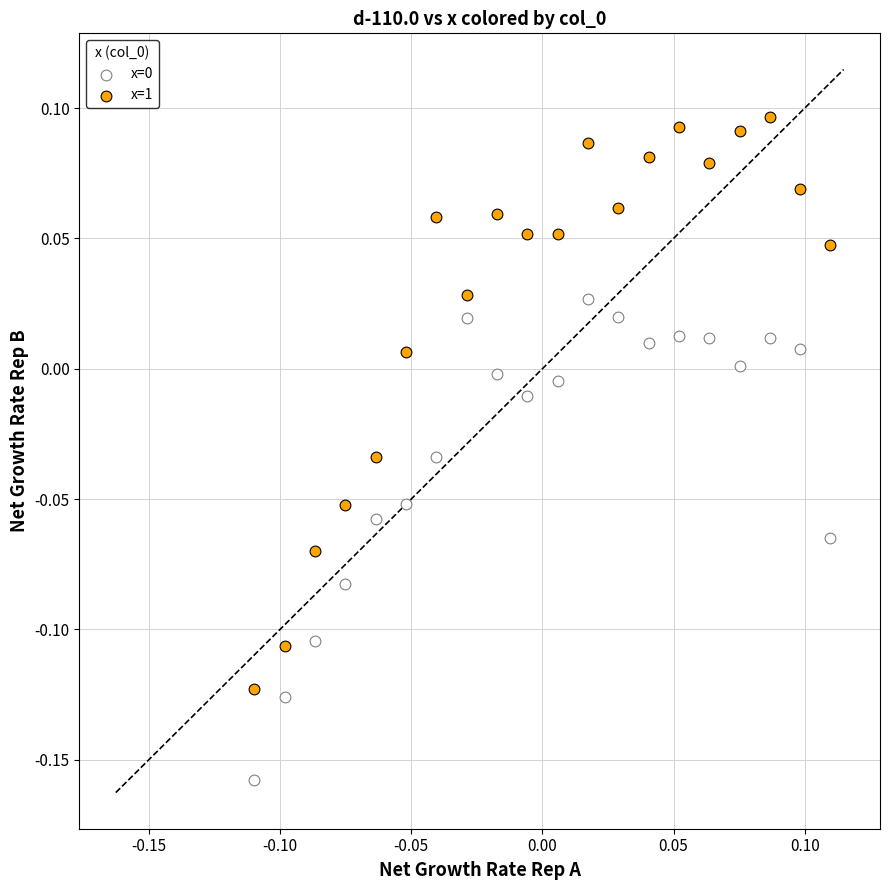

Which series has the largest Y range (max minus min)?

x=1